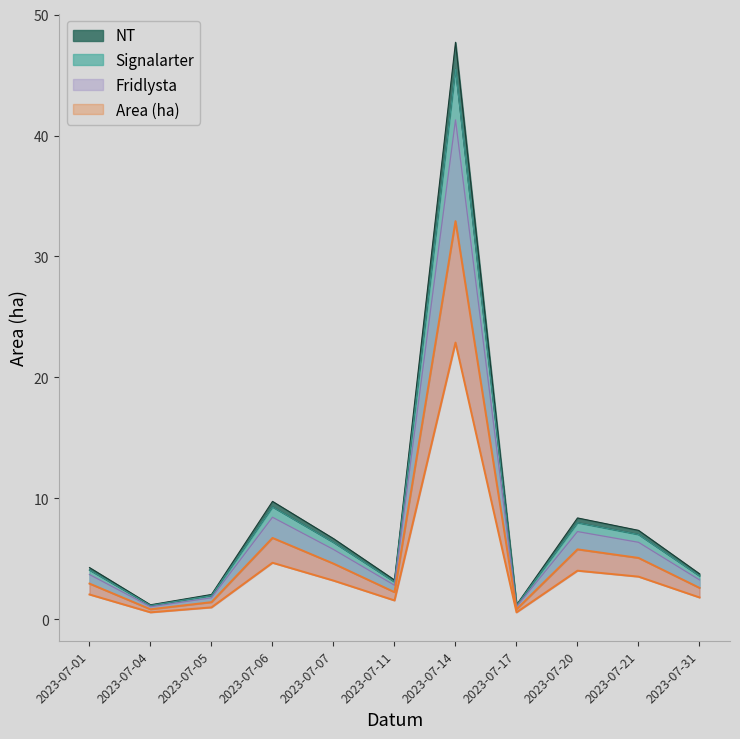

At which label is Area (ha) closest to 14?

2023-07-06